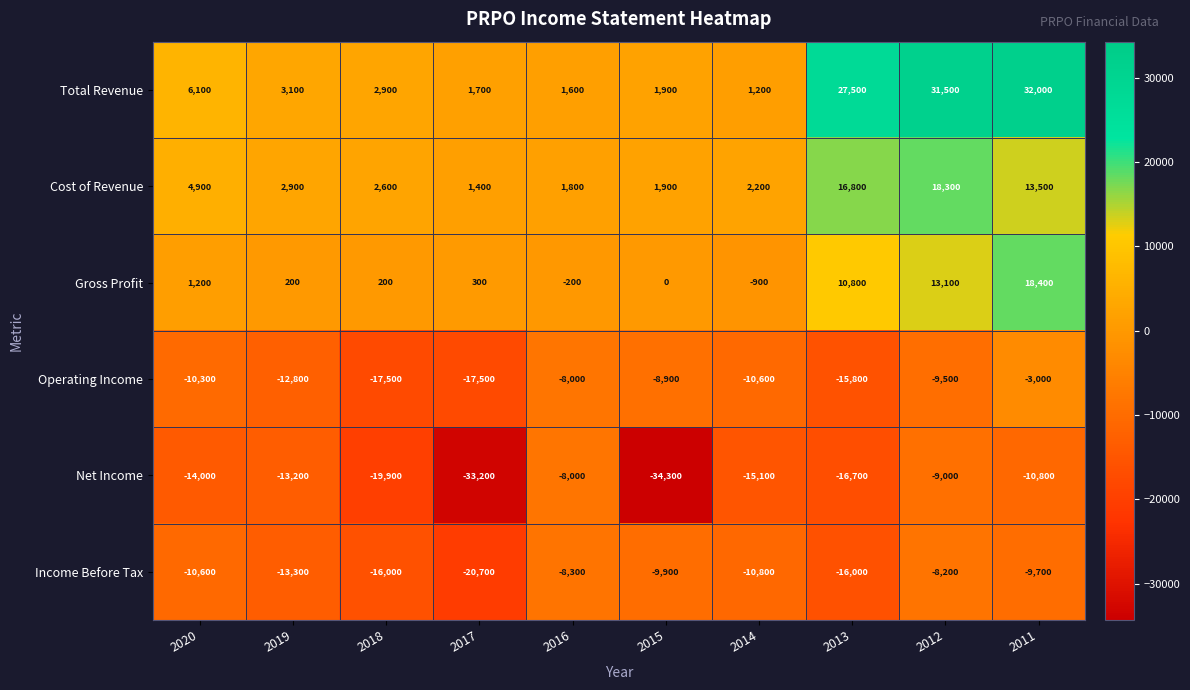

What is the difference between the highest and lowest values at 2013?

44200